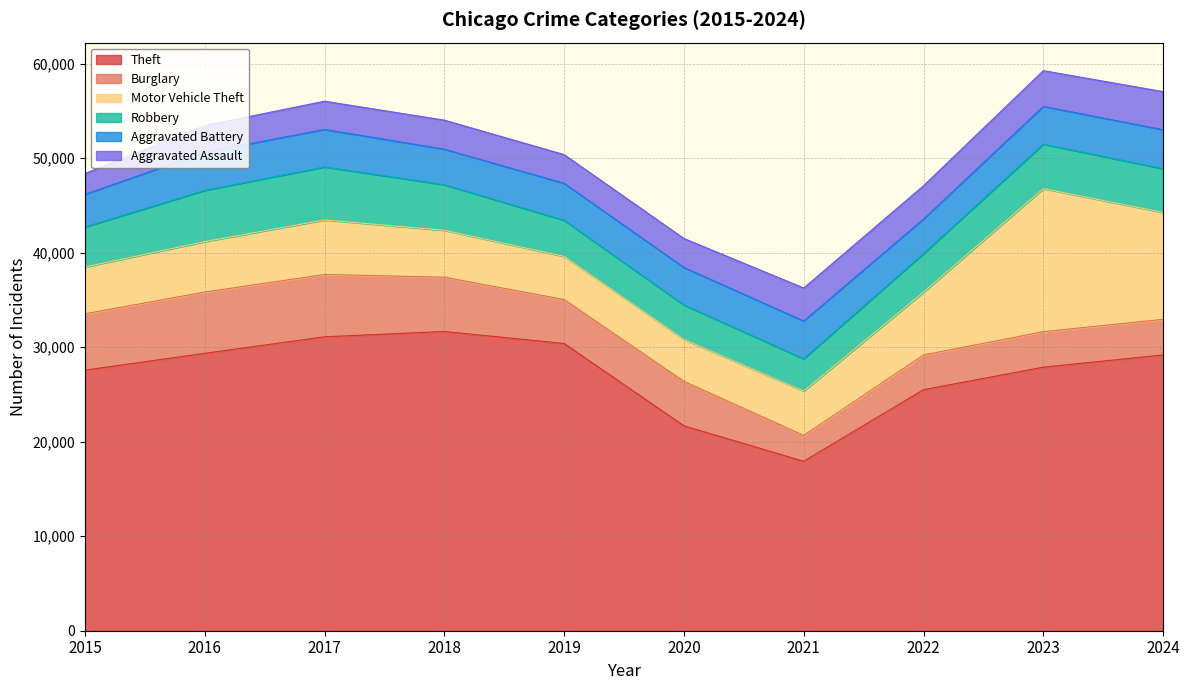

What is the value of the Theft point at the 8th from the left?

25501